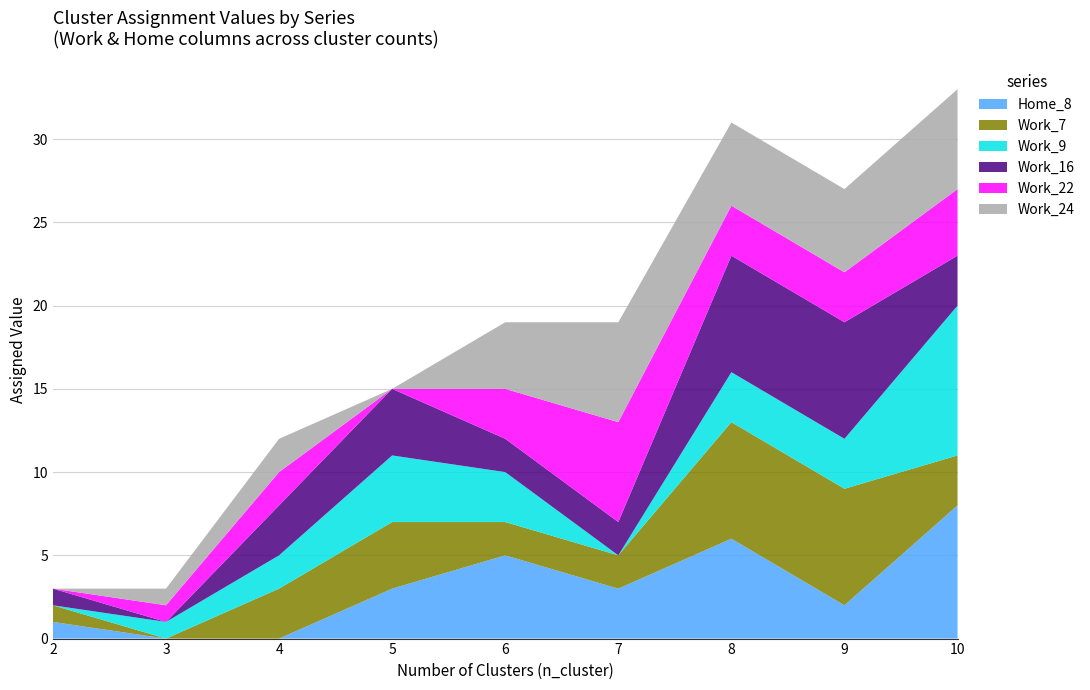

Reading right to left, list all the values displayed in this chart.

Home_8: 8	2	6	3	5	3	0	0	1
Work_7: 3	7	7	2	2	4	3	0	1
Work_9: 9	3	3	0	3	4	2	1	0
Work_16: 3	7	7	2	2	4	3	0	1
Work_22: 4	3	3	6	3	0	2	1	0
Work_24: 6	5	5	6	4	0	2	1	0